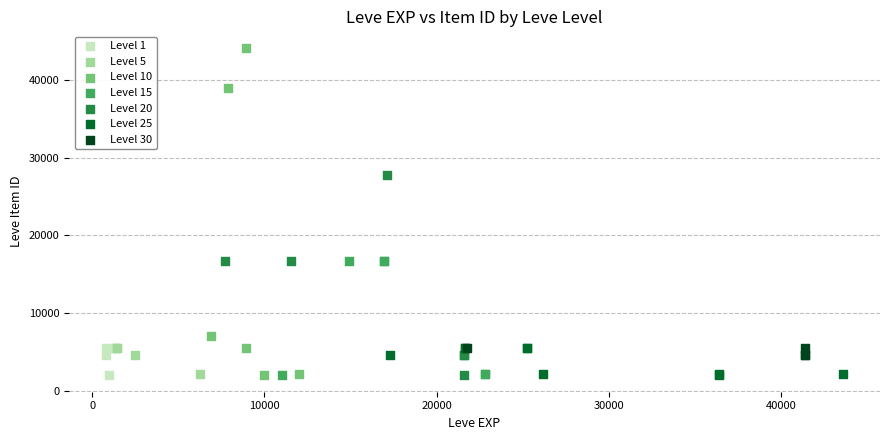

Which series has the widest spread of Y values?

Level 10